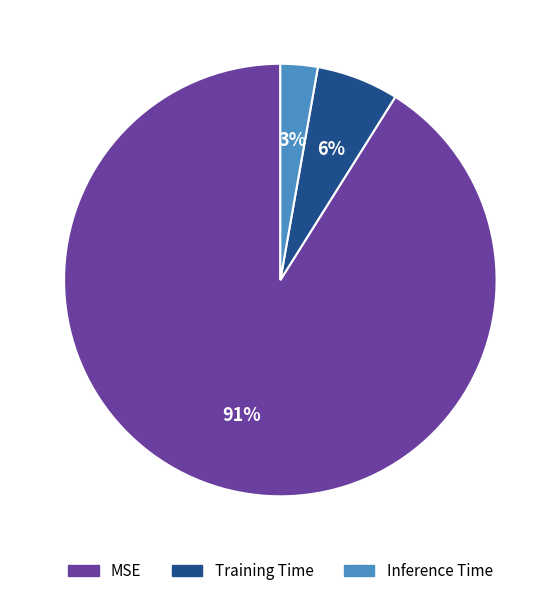

True or false: Training Time accounts for 14% of the total.

False